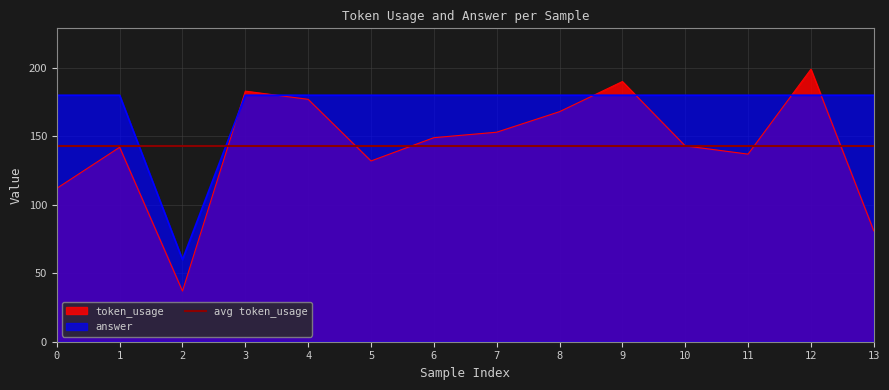

Does the chart display data point markers on the line(s)?

No